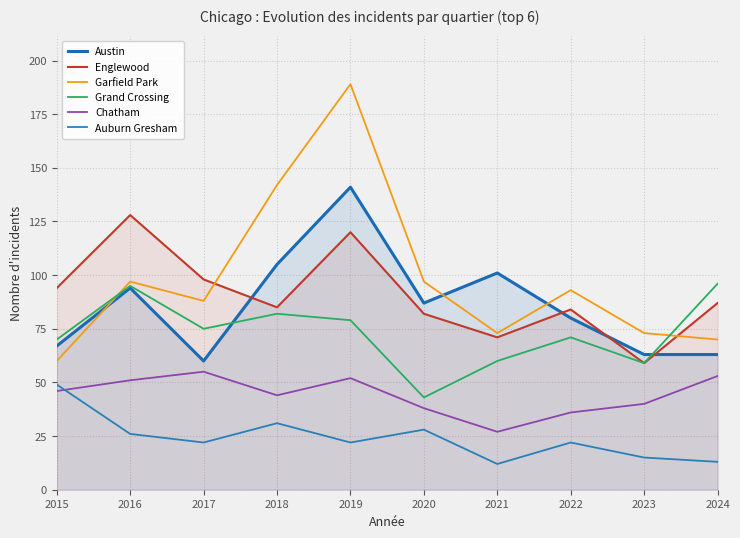

Which series has the widest spread of values?

Garfield Park